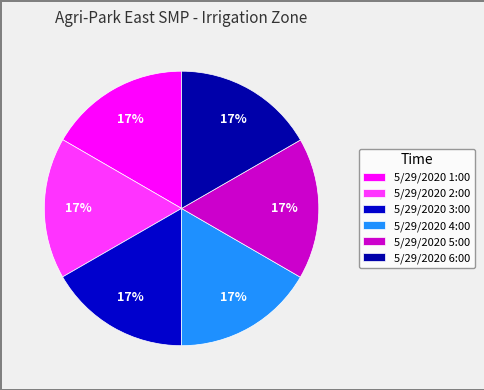

How many segments does this pie chart have?

6